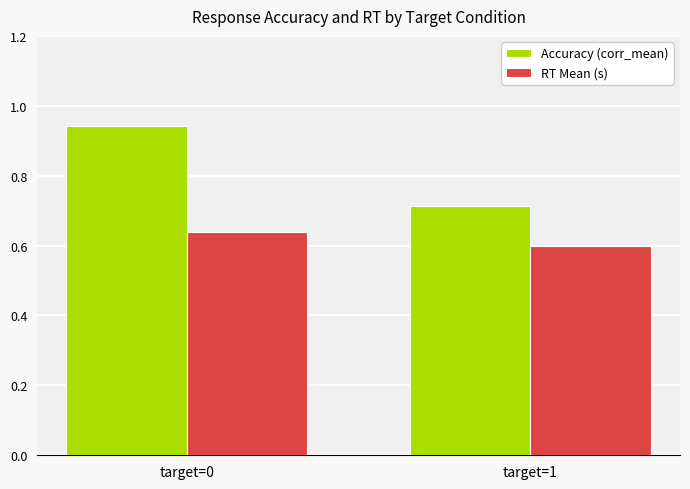

The RT Mean (s) series shows 1.1 at target=0. True or false?

False